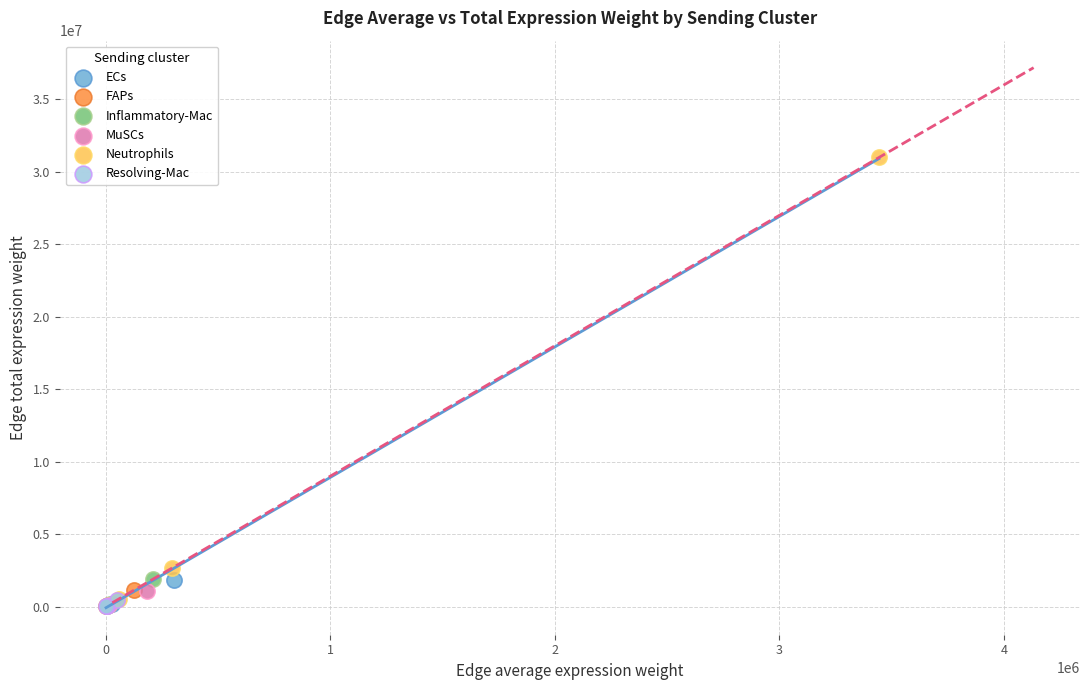

Which series contains the highest Y value?

Neutrophils